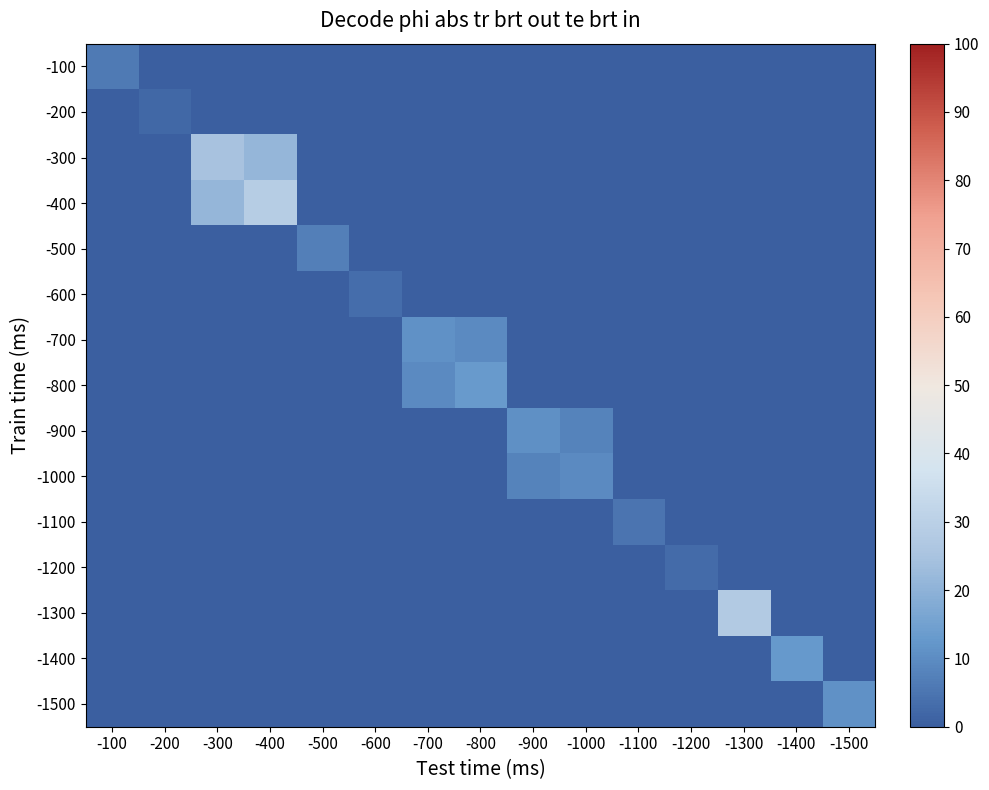

Rank the series by their maximum value, from highest to lowest.

-400, -1300, -300, -800, -1400, -700, -1500, -900, -1000, -500, -100, -1100, -600, -1200, -200